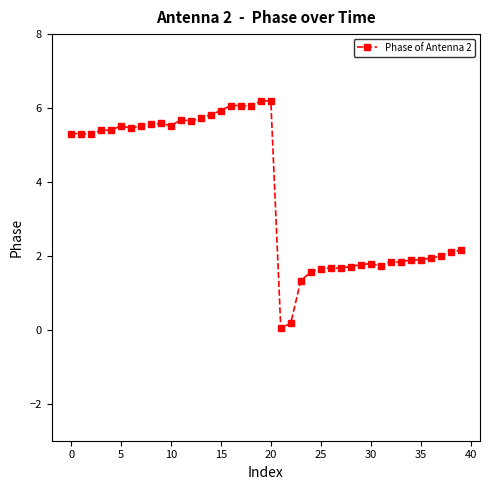

What is the difference between the maximum and minimum values?

6.2